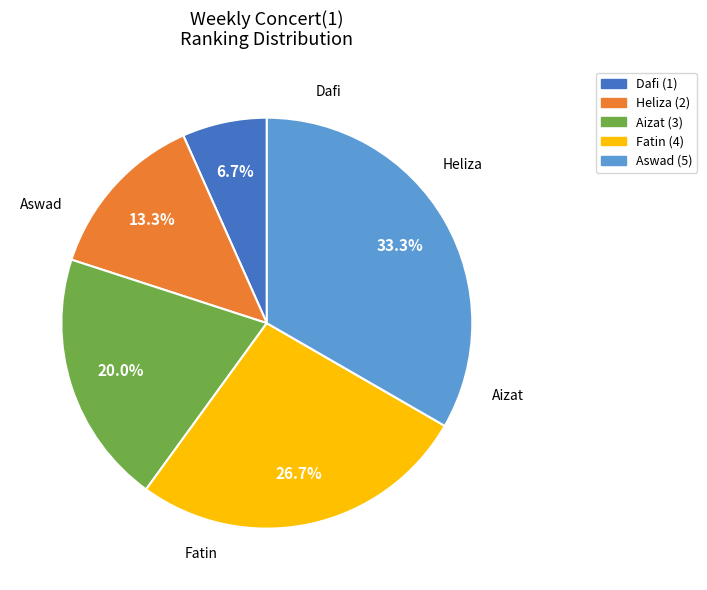

Is it true that Aizat is 20% of the pie?

True